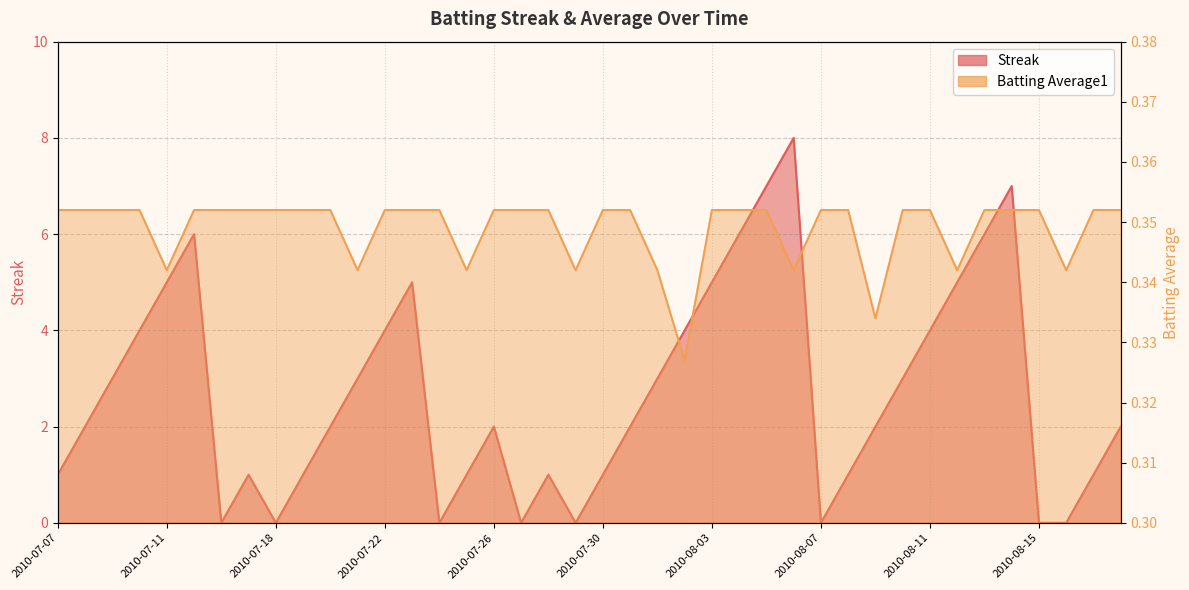

Which series has the largest total across all categories?

Streak